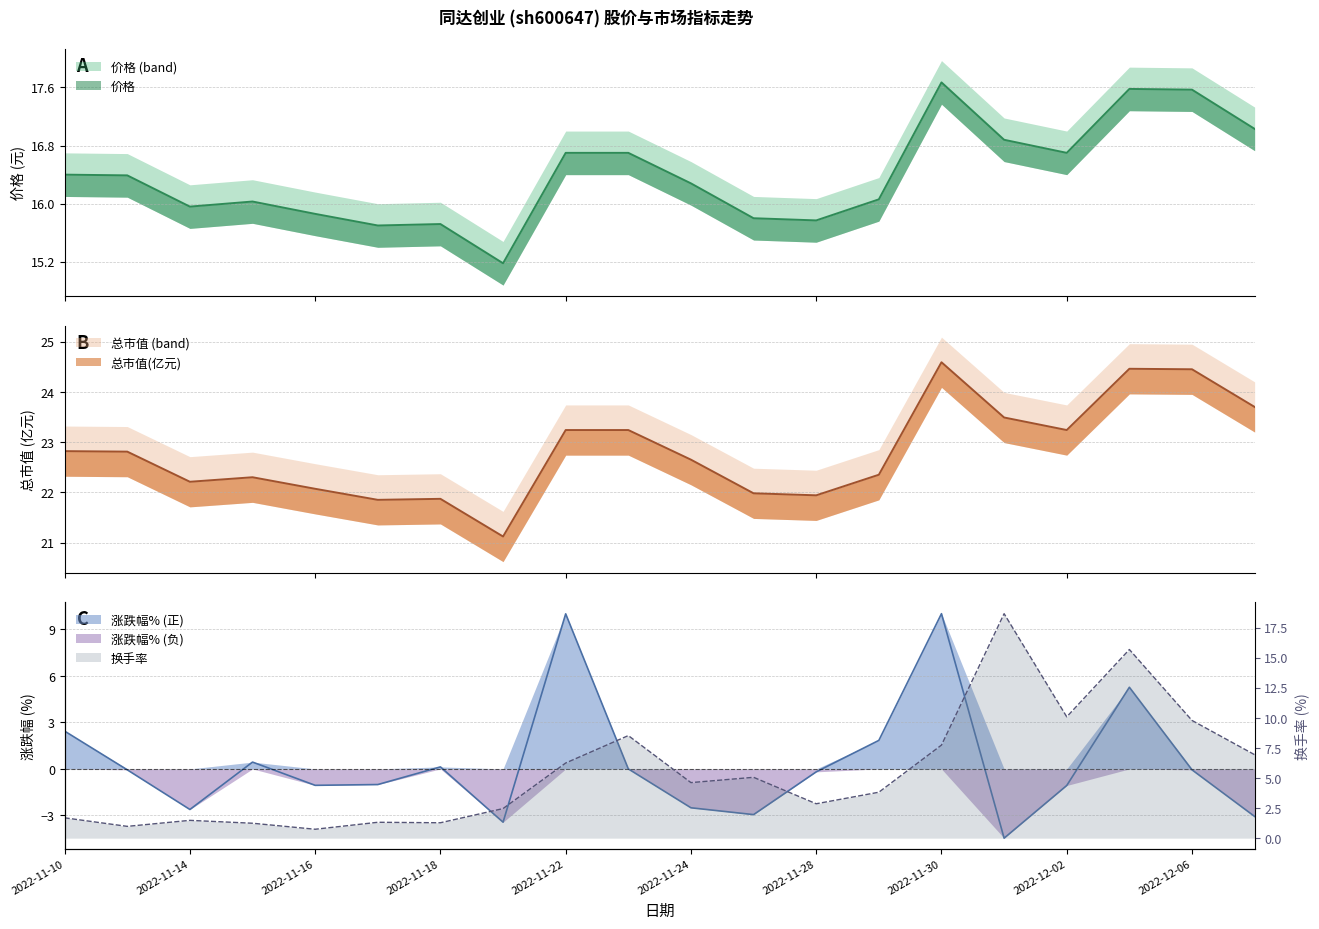

What is the total value across all series at 2022-11-16?

37.6